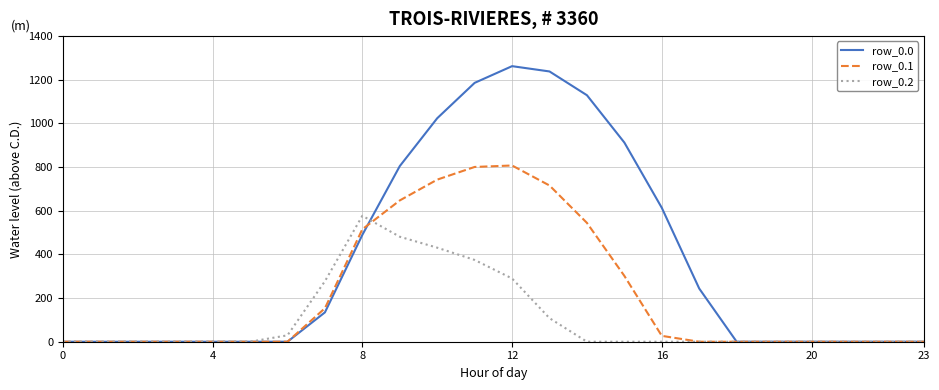

Which series has the largest total across all categories?

row_0.0